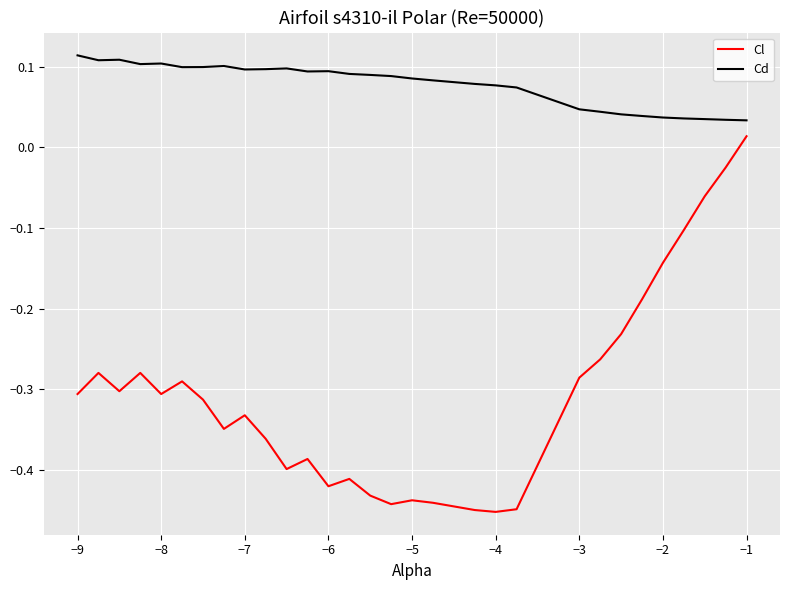

How many distinct data groups are displayed?

2